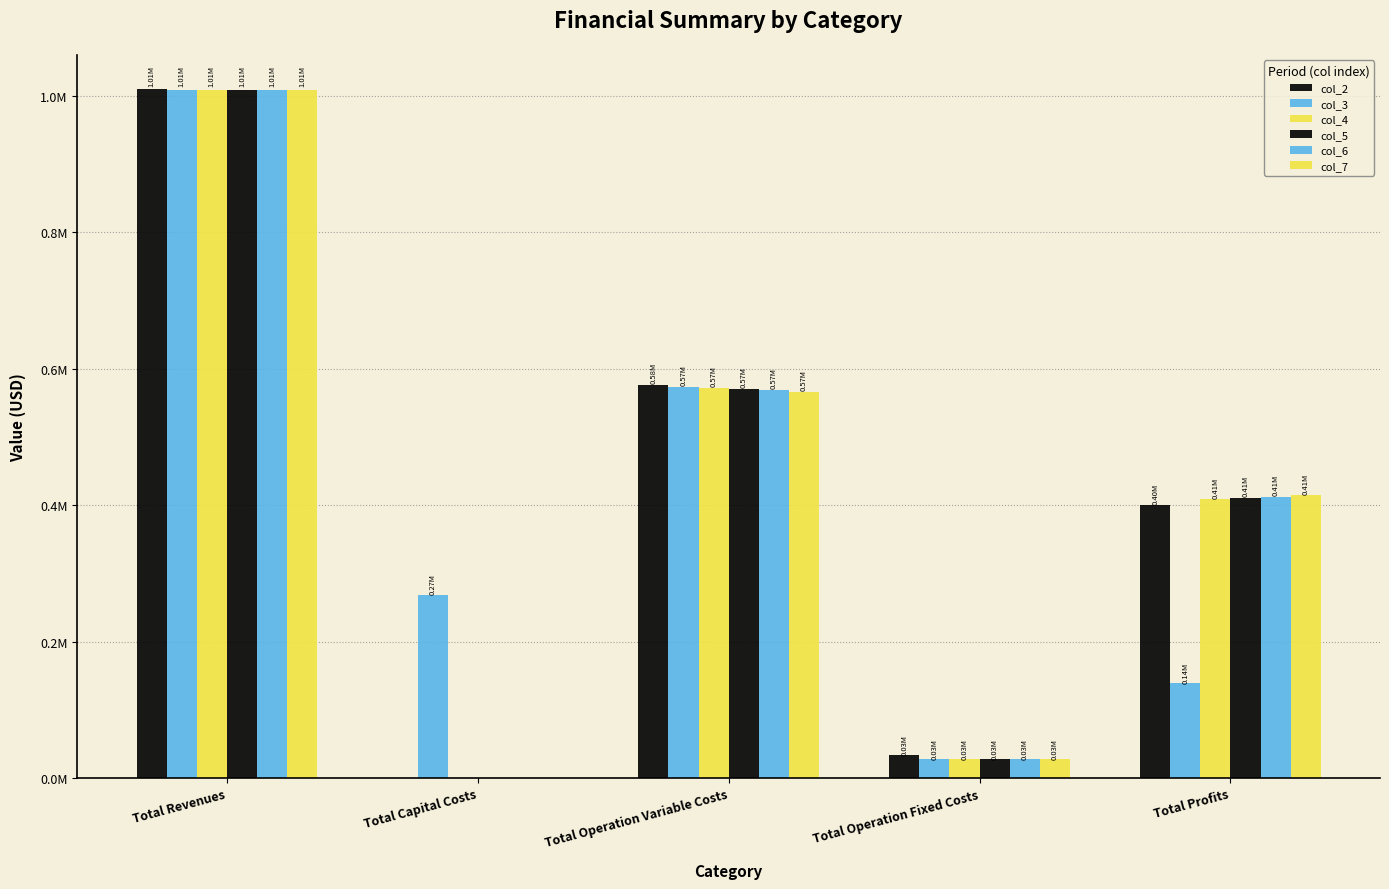

What is the average value of the col_3 series?

403599.1